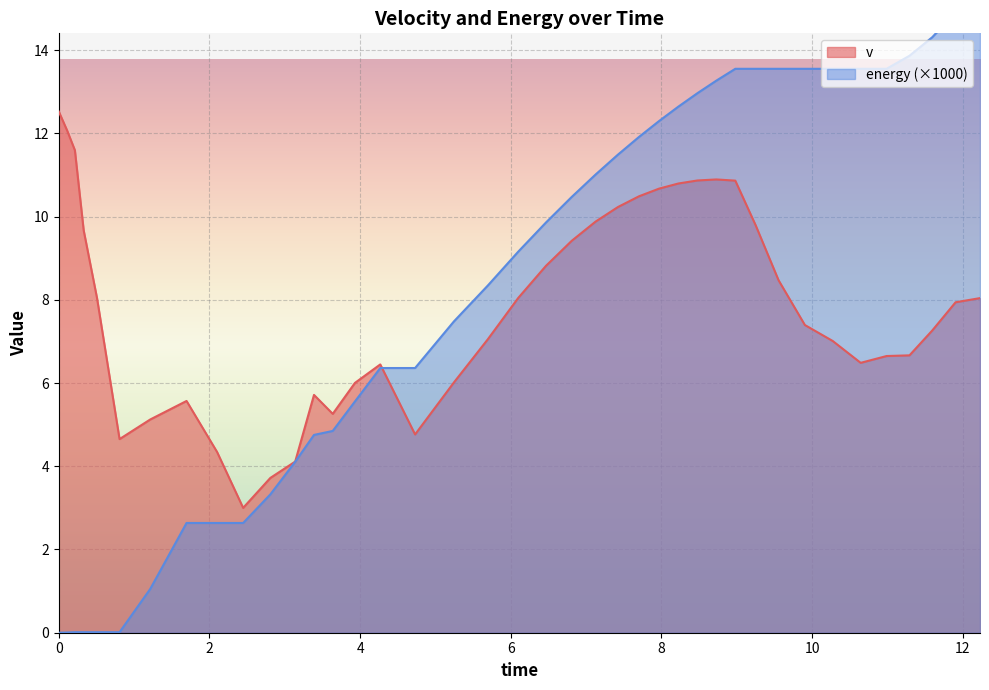

What is the value of the v point at the 14th from the left?

5.3